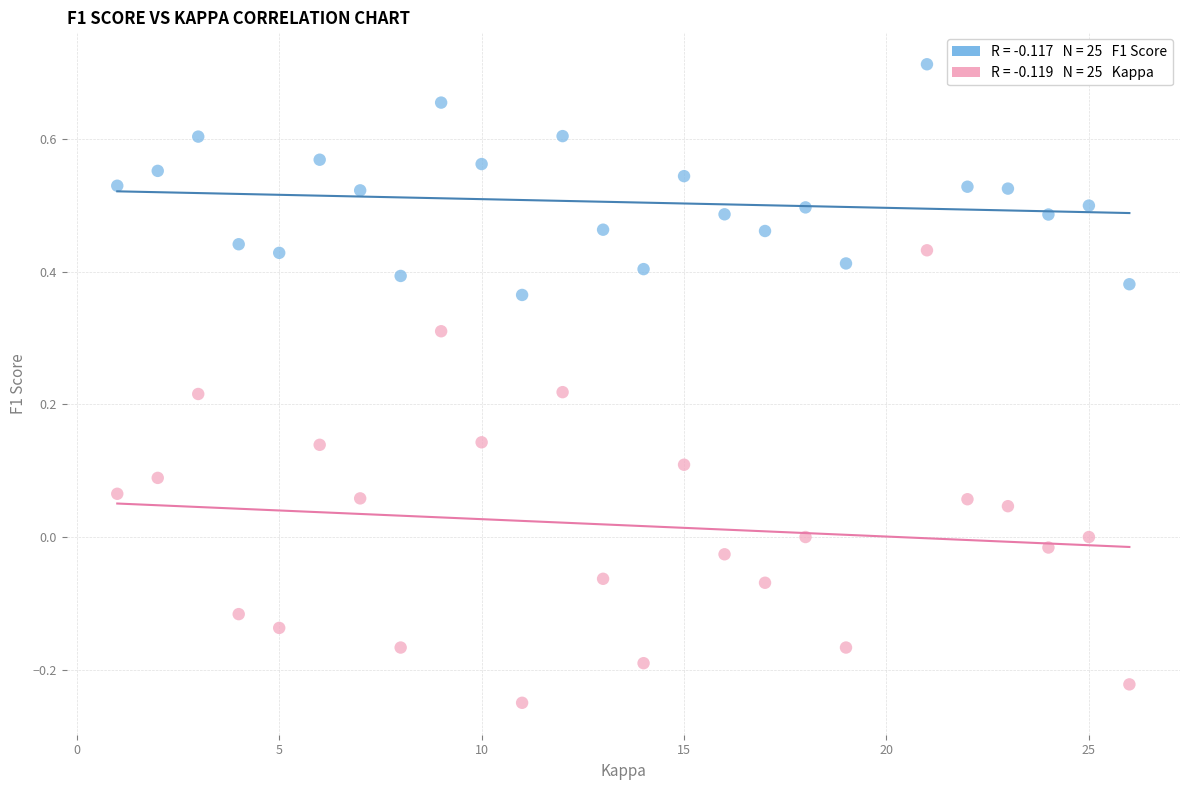

Across all data points, what is the range of X values (max minus min)?

25.0